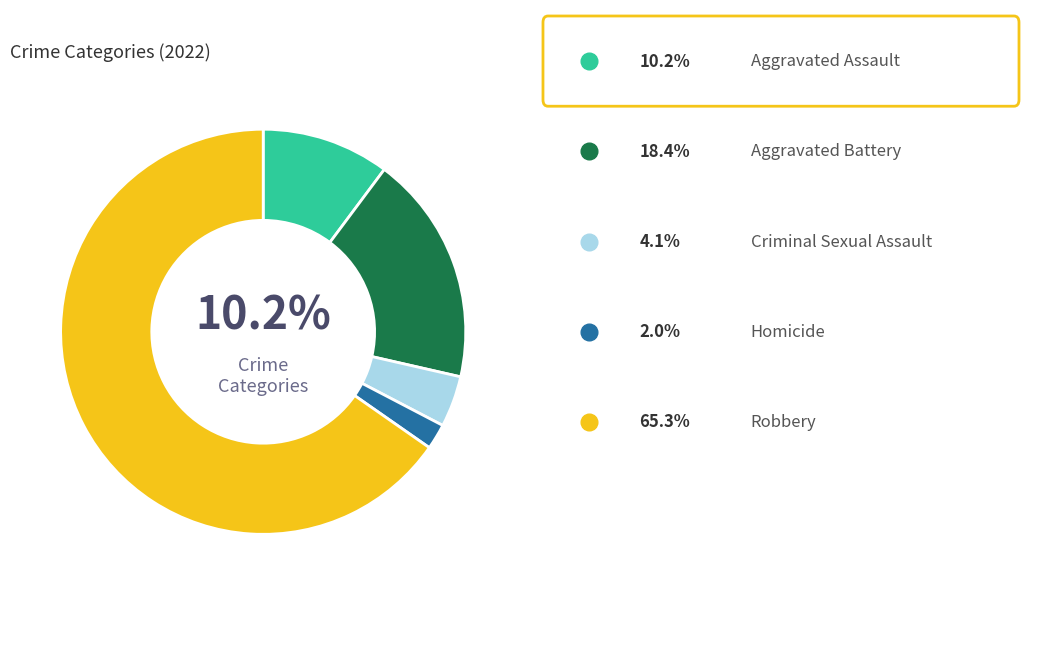

Is there any slice that represents more than half of the pie?

Yes